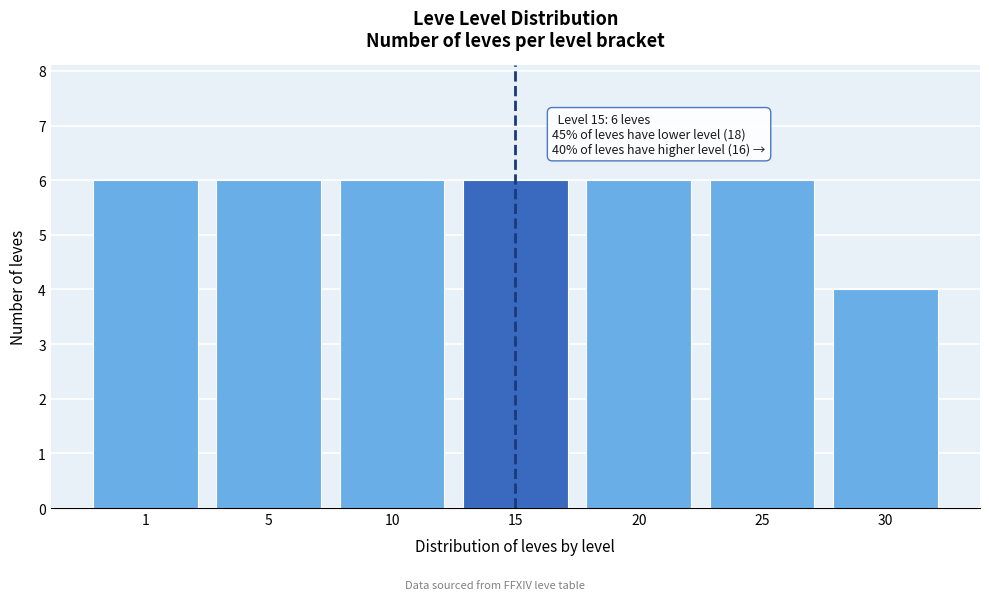

Reading left to right, extract all data points from this chart.

1=6	5=6	10=6	15=6	20=6	25=6	30=4